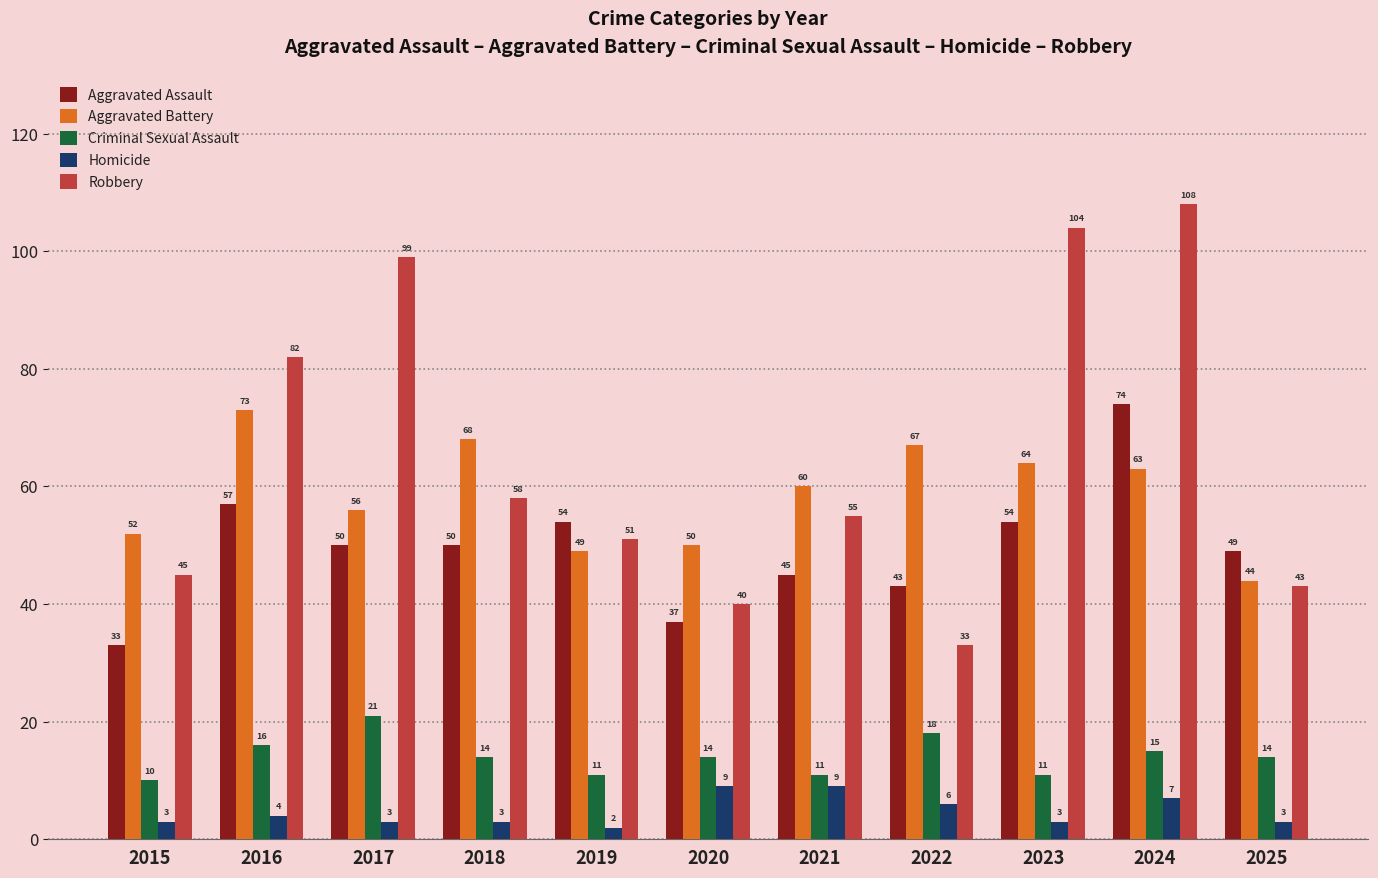

What is the spread (max minus min) of values at 2021?

51